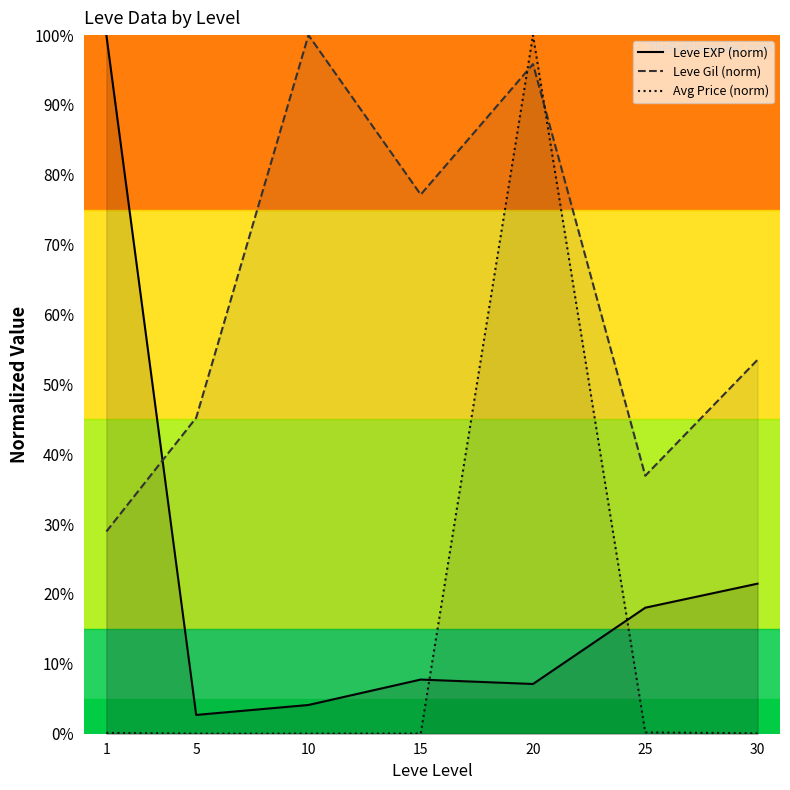

At which label is Leve Gil (norm) closest to 64?

30